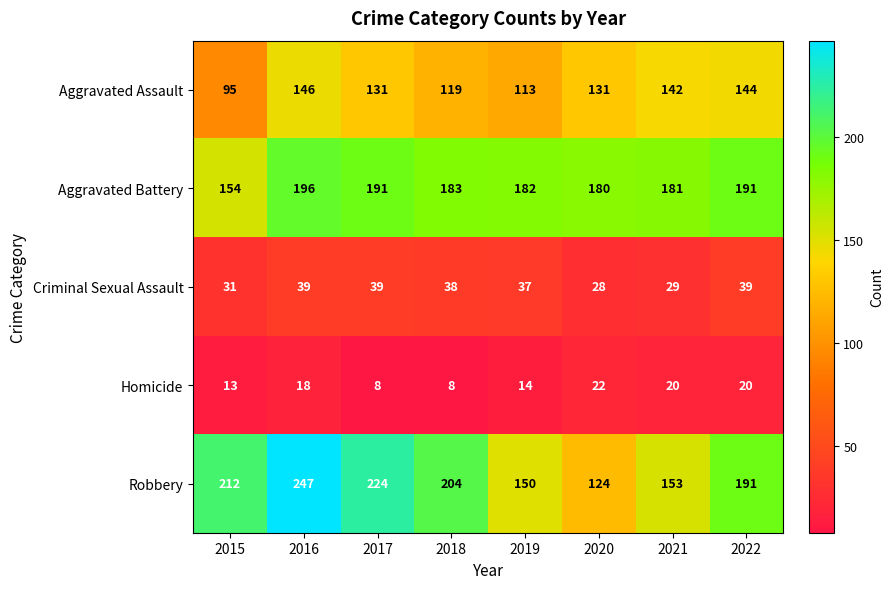

What is the average value of the Aggravated Battery series?

182